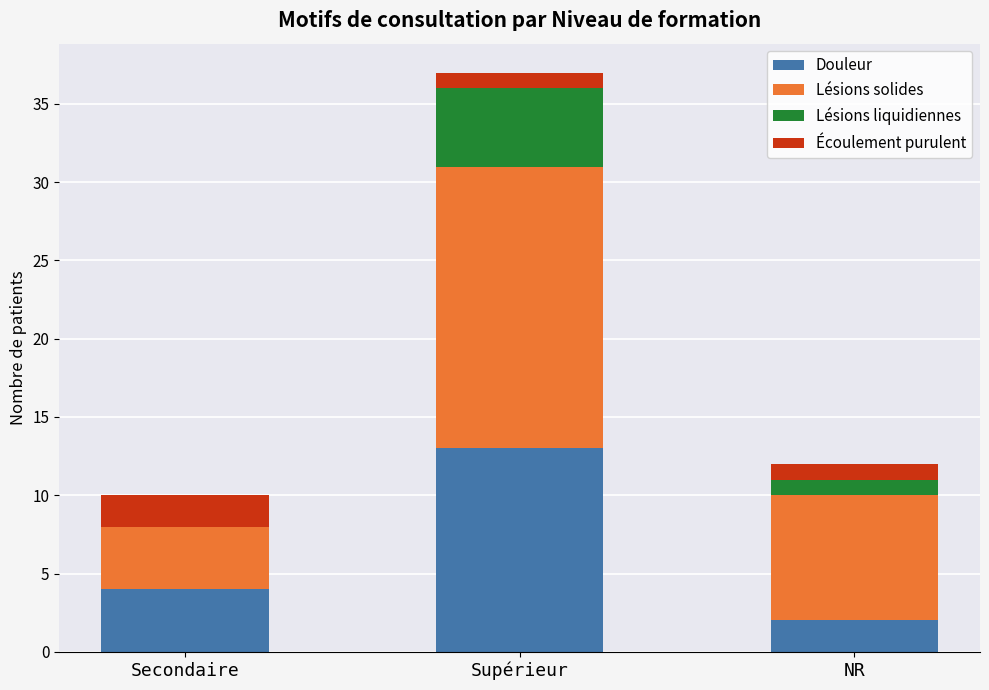

At which category is the sum across all series the highest?

Supérieur